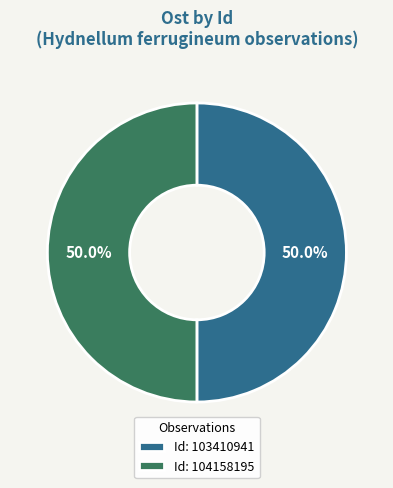

What is the ratio of the value at Id: 104158195 to the value at Id: 103410941?

1.0